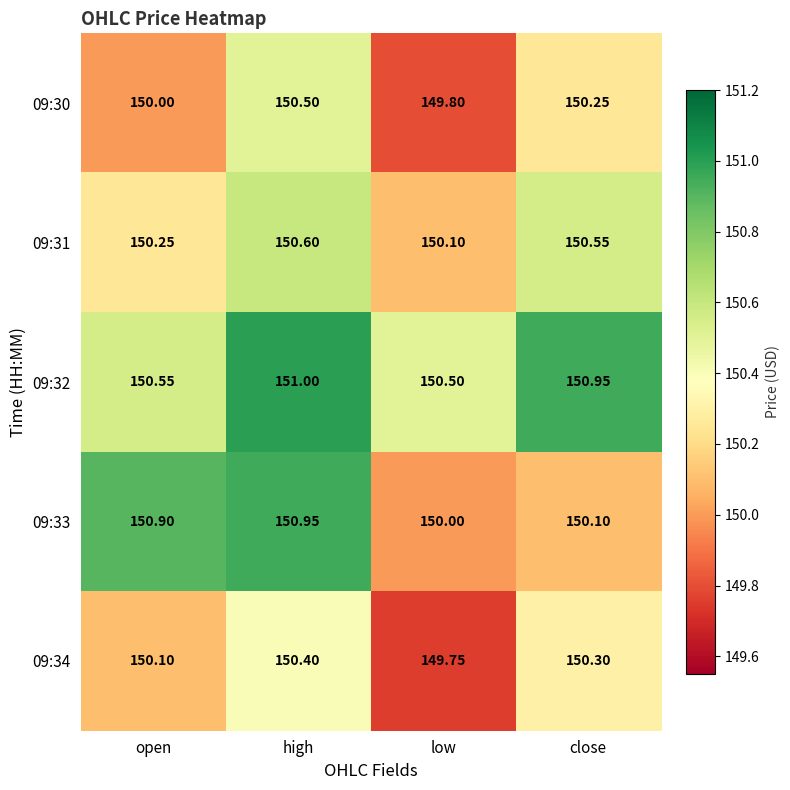

Where is 09:33 nearest to the value 150?

low